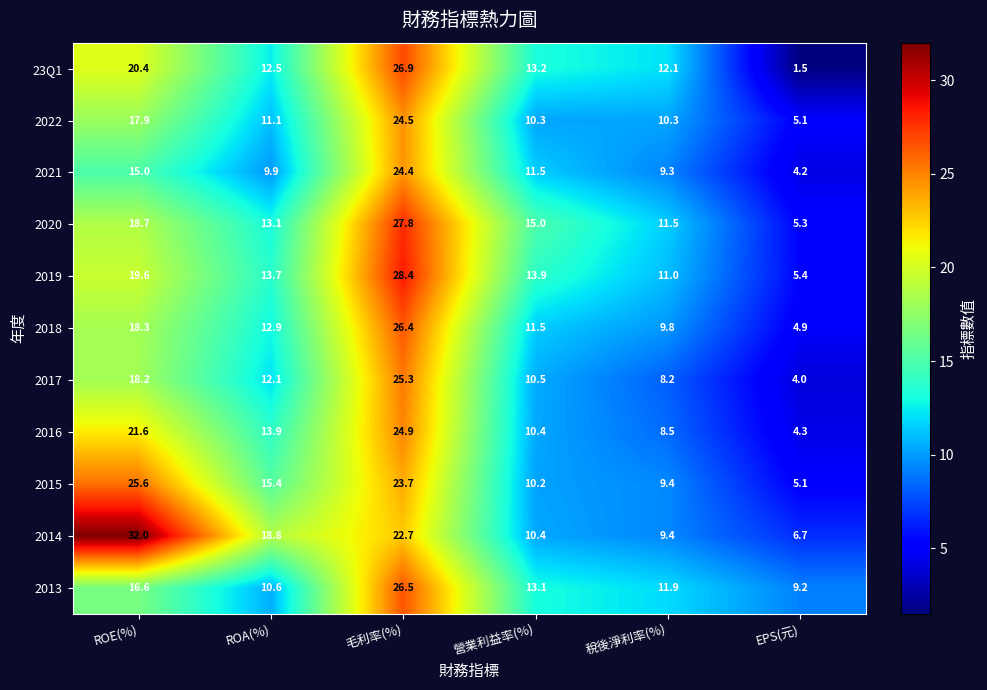

What is the total value across all series at ROE(%)?

223.9